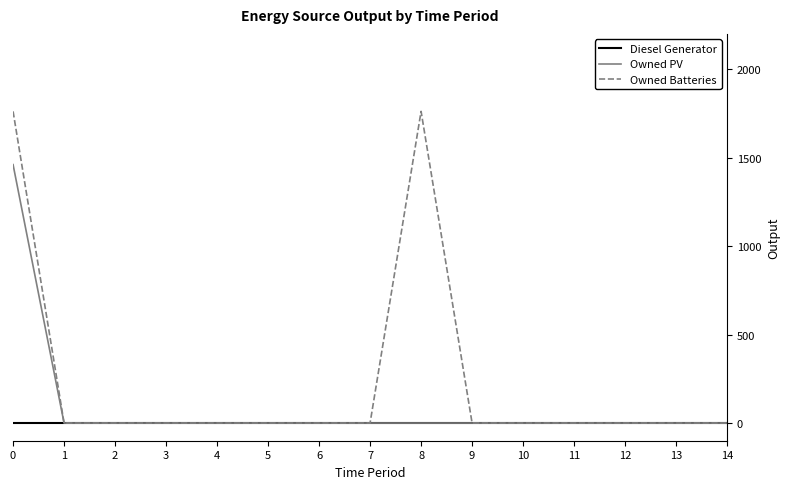

Reading right to left, what are all the values shown in this chart?

Diesel Generator: 14=0	13=0	12=0	11=0	10=0	9=0	8=0	7=0	6=0	5=0	4=0	3=0	2=0	1=0	0=0
Owned PV: 14=0	13=0	12=0	11=0	10=0	9=0	8=0	7=0	6=0	5=0	4=0	3=0	2=0	1=0	0=1461
Owned Batteries: 14=0	13=0	12=0	11=0	10=0	9=0	8=1762	7=0	6=0	5=0	4=0	3=0	2=0	1=0	0=1762